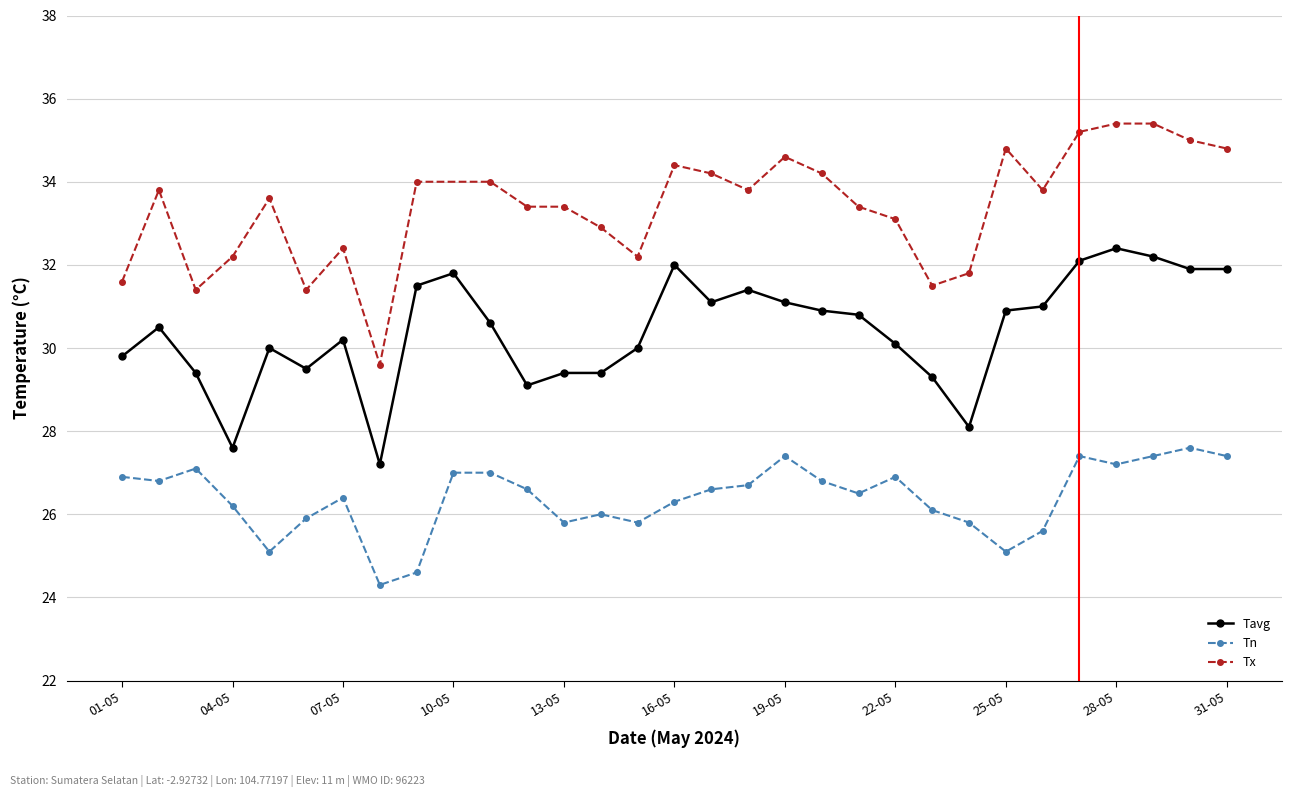

Is this an area chart (filled region under the line)?

No